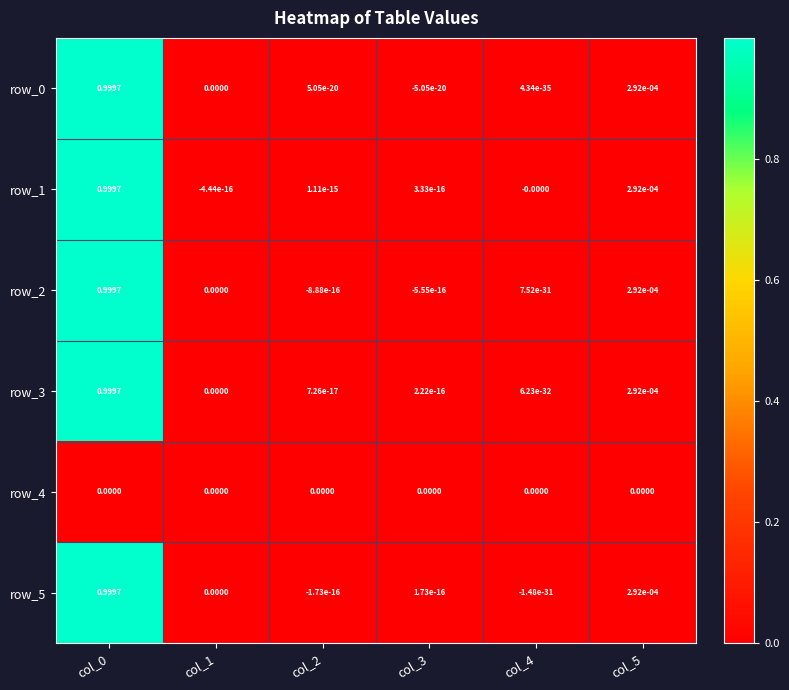

How many distinct data groups are displayed?

6